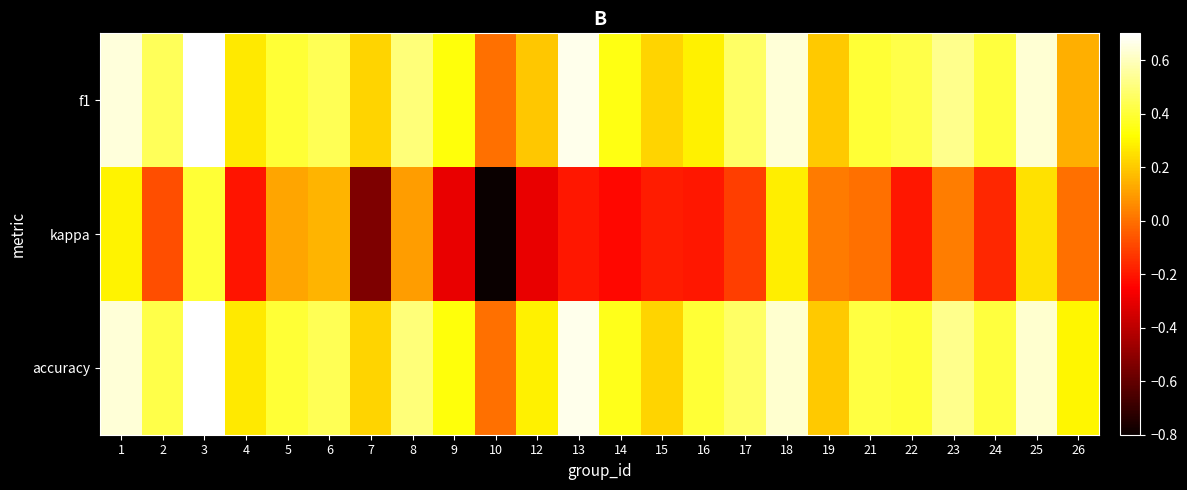

What is the total value across all series at 21?

0.8